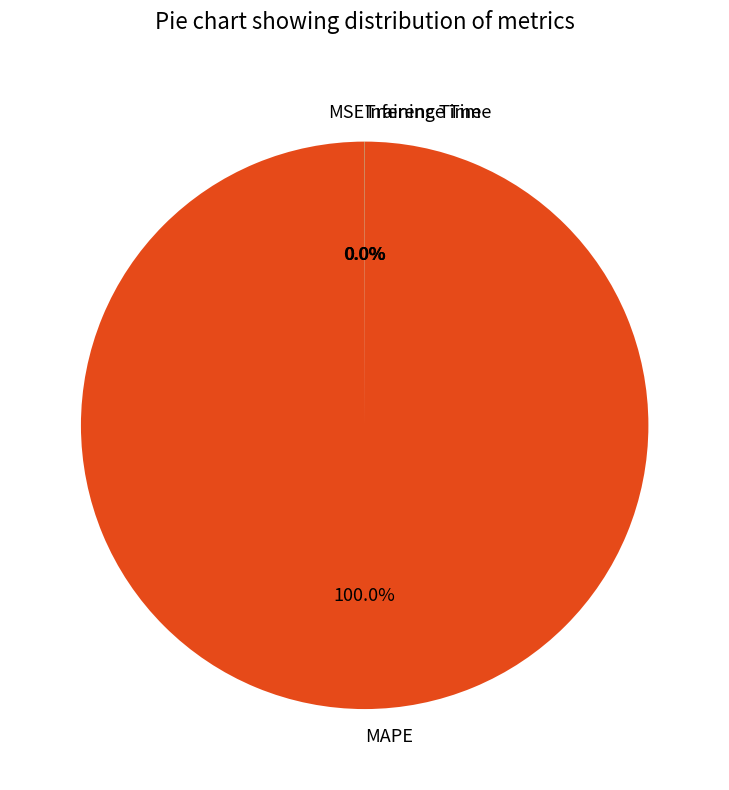

To the nearest percent, what is the difference between the largest and smallest slice percentages?

100%